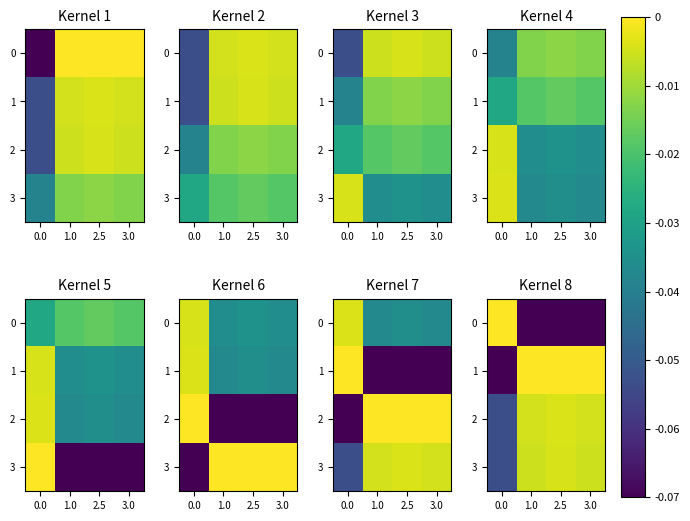

What is the difference between the second highest and minimum values in the 1 series?

0.1